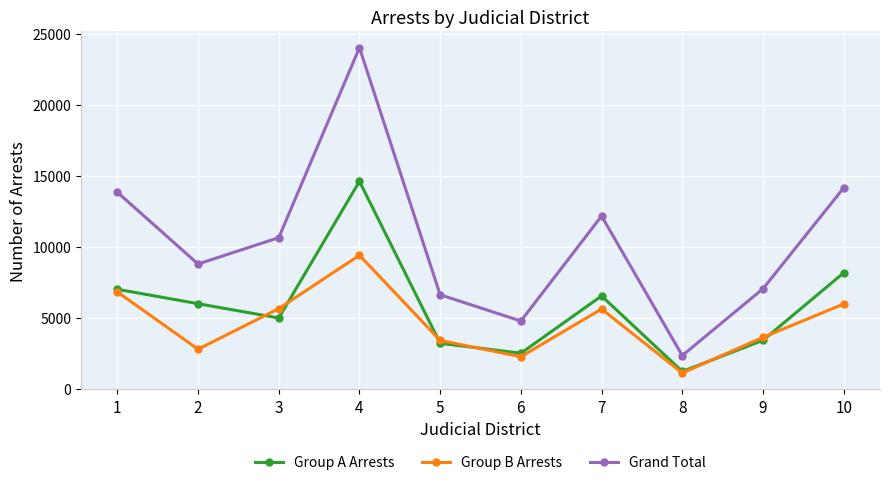

What is the difference between the second highest and second lowest values in the Group B Arrests series?

4559